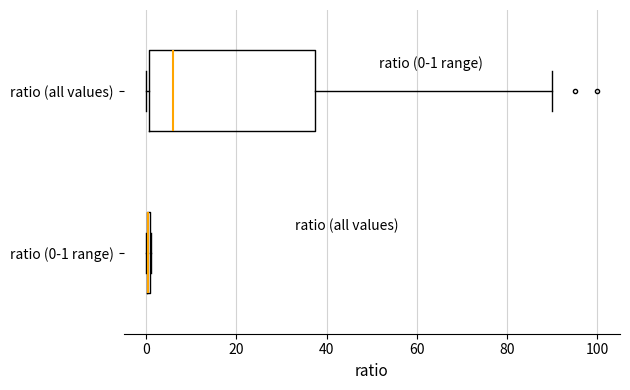

Which box is the widest, from its left edge to its right edge?

ratio (all values)